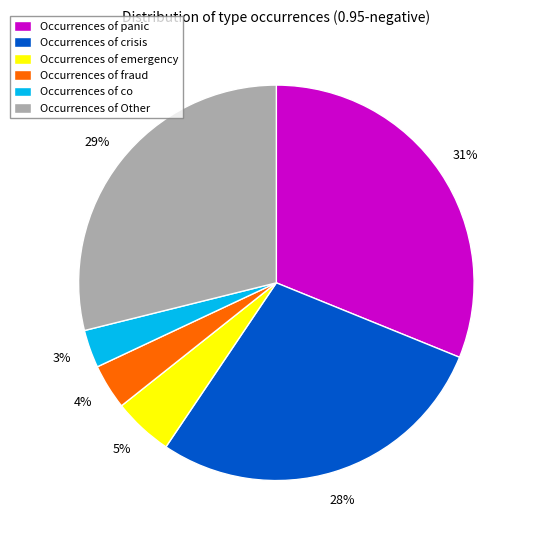

Does any single category account for the majority?

No